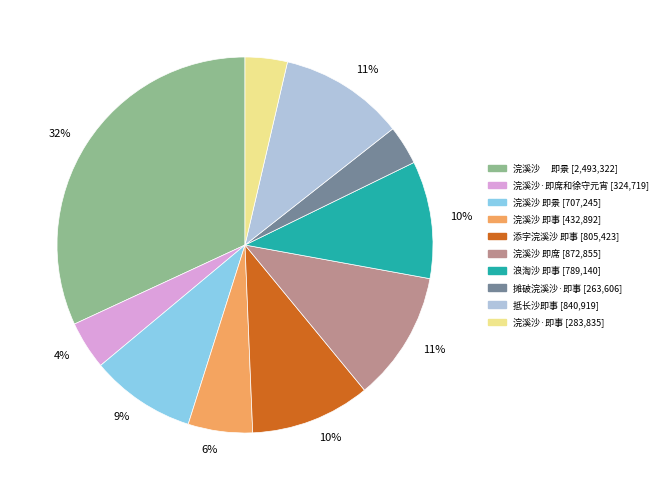

To the nearest percent, what is the difference between the largest and smallest slice percentages?

29%